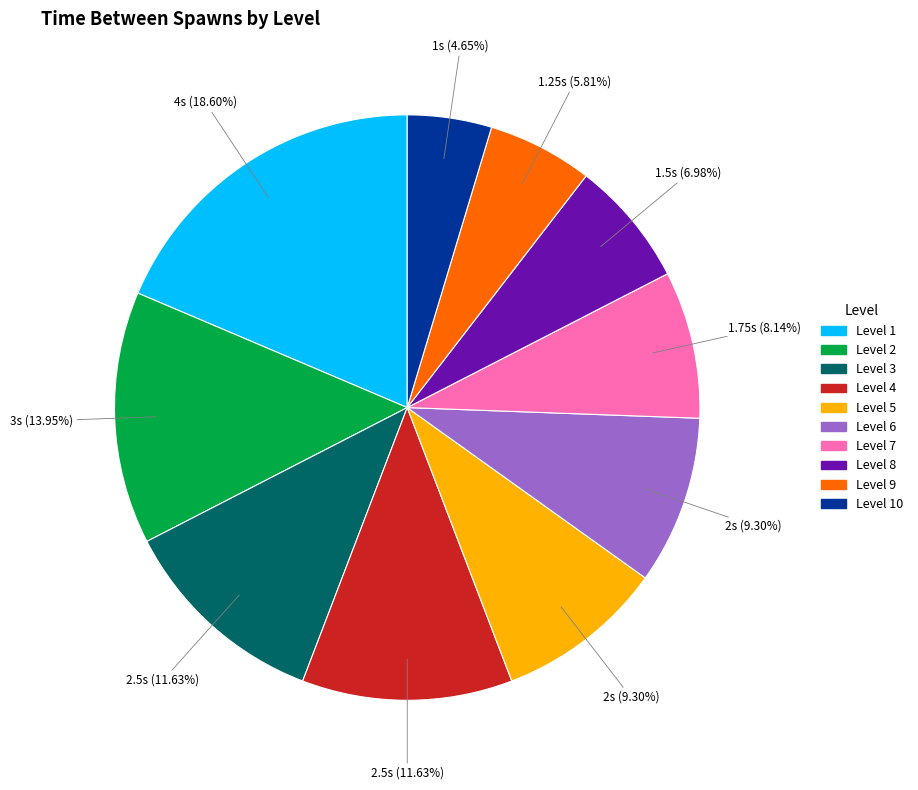

Combined, do Level 7 and Level 4 account for over 50%?

No